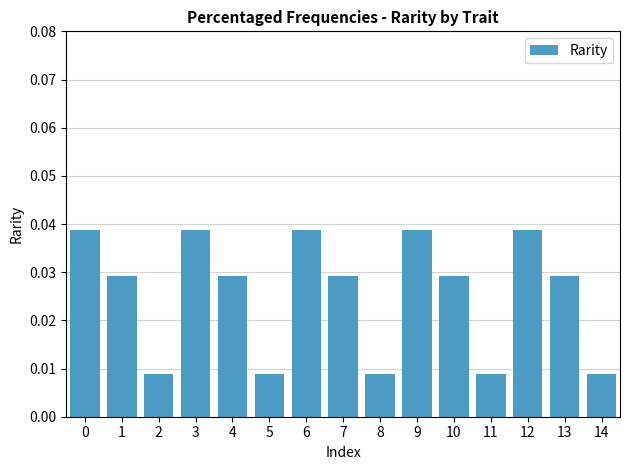

Which has a higher value, 8 or 4?

4